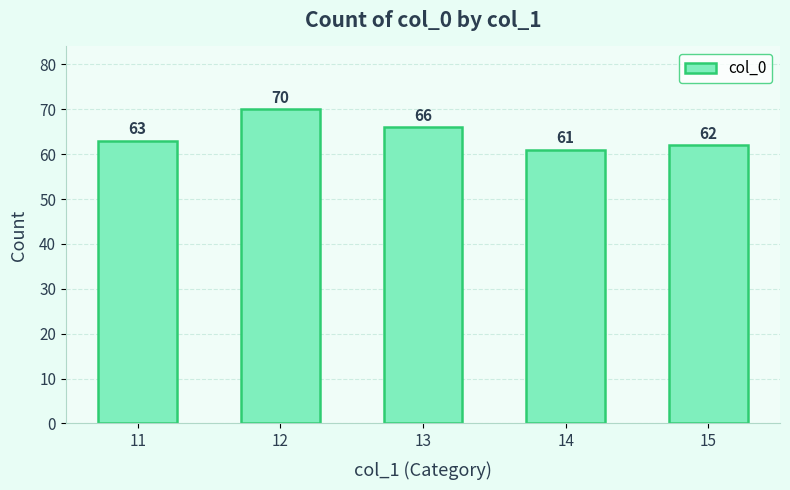

Rank the categories by value from lowest to highest.

14, 15, 11, 13, 12